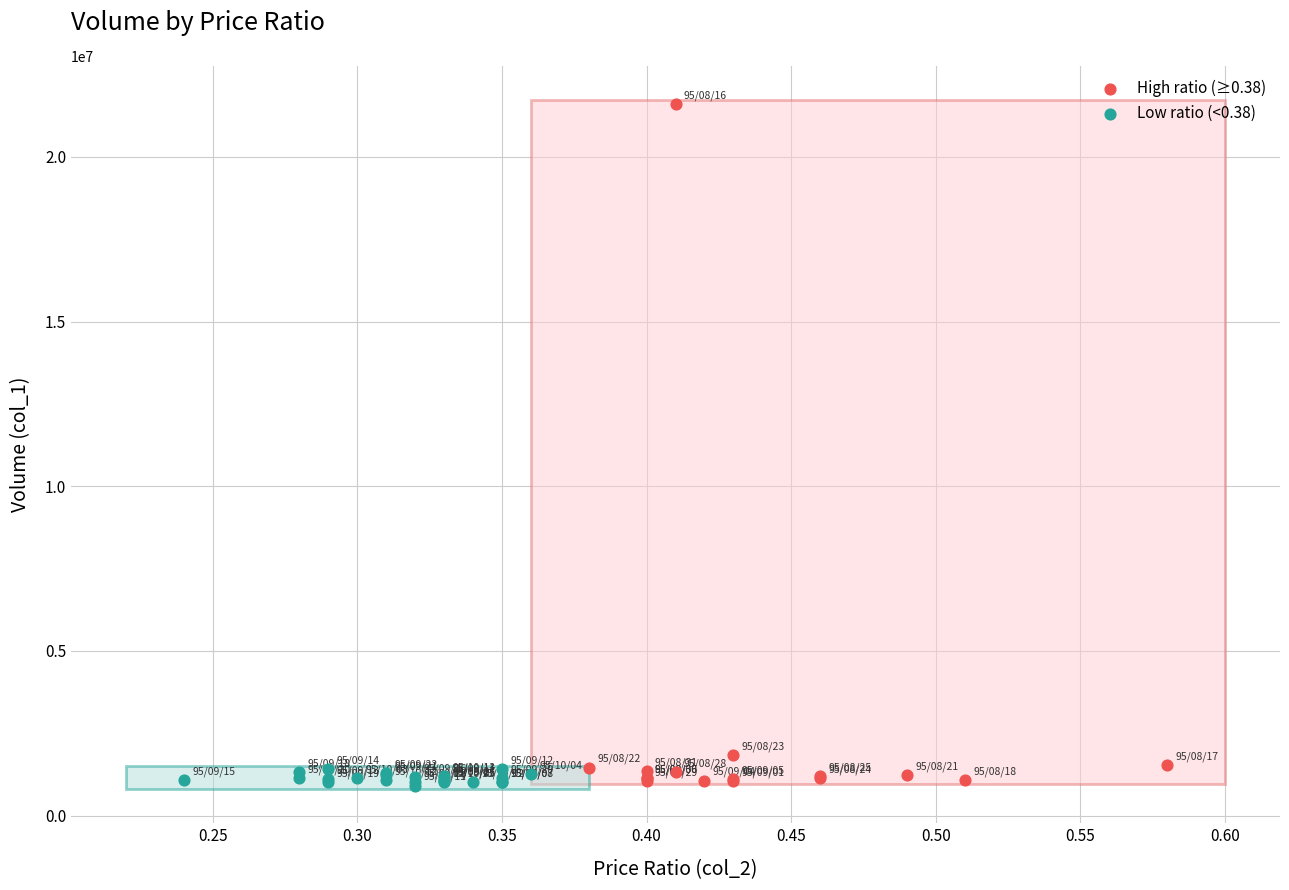

Which series has the largest Y range (max minus min)?

High ratio (≥0.38)